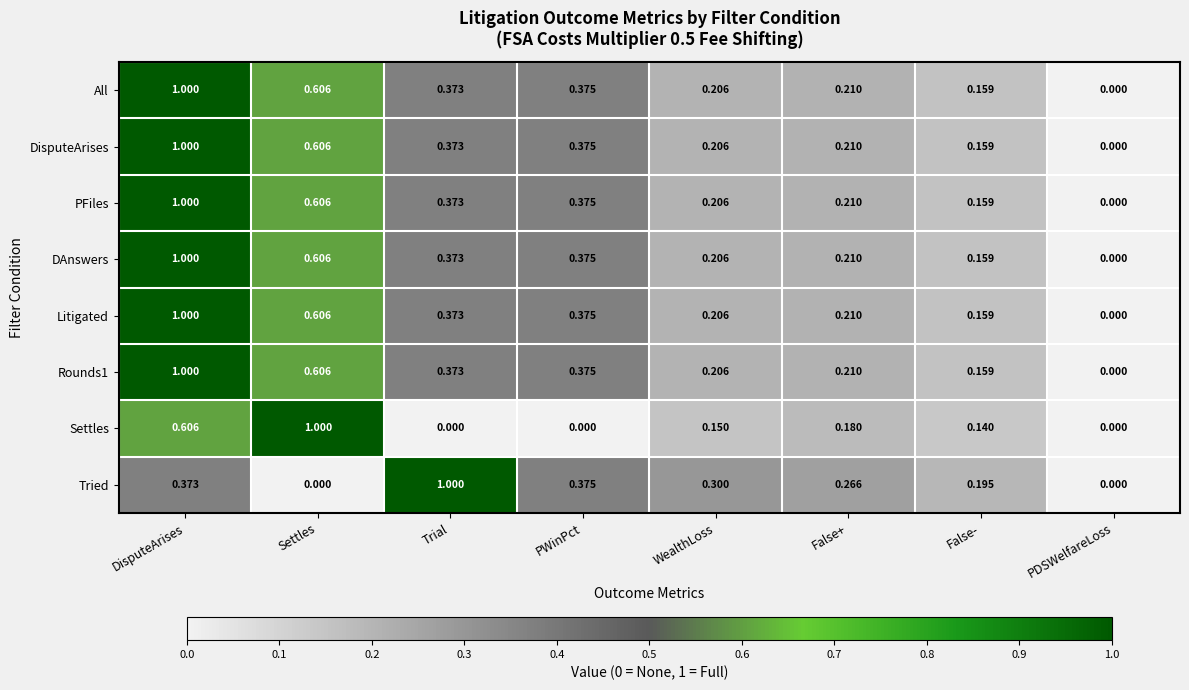

Count the number of categories in the chart.

8